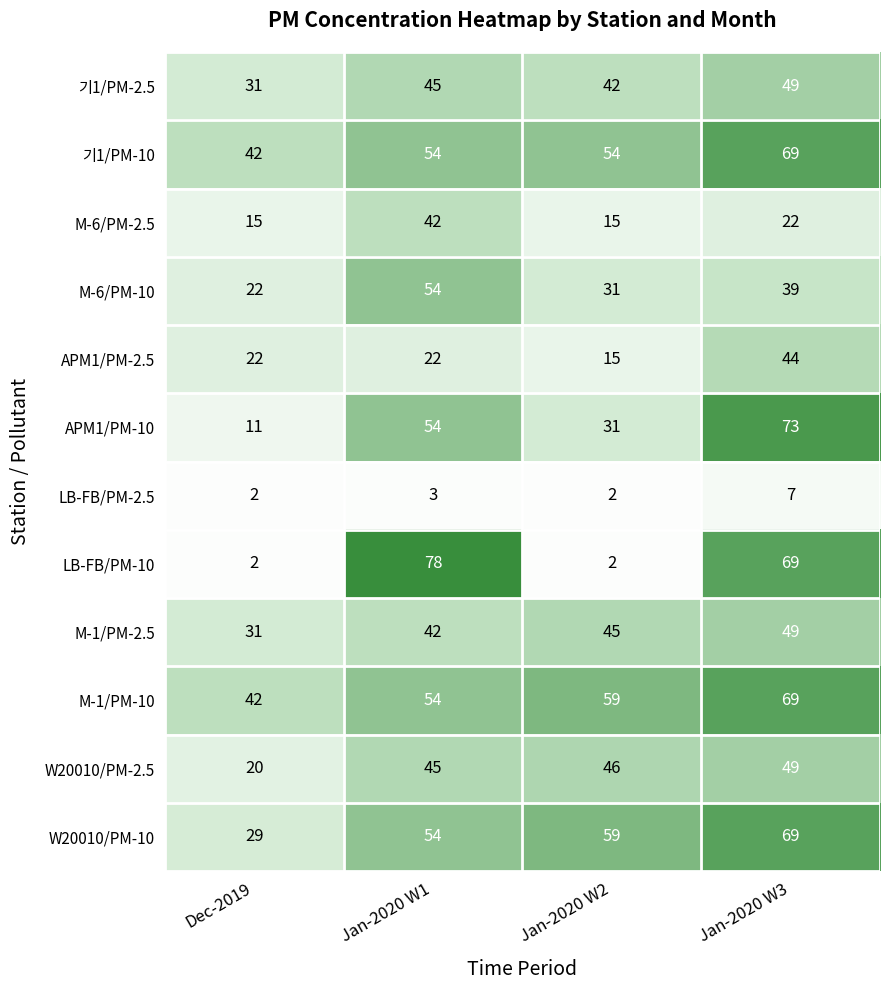

What is the smallest value displayed?

2